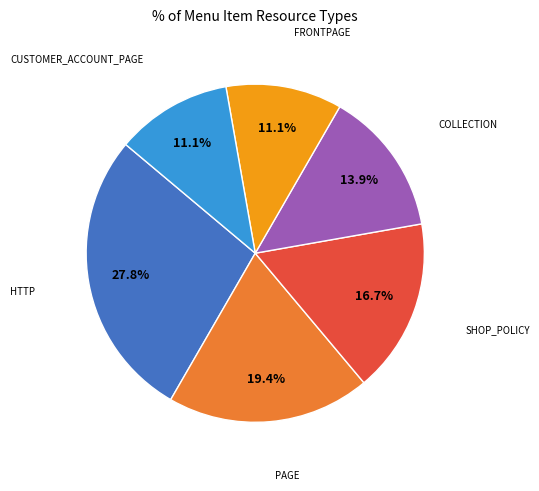

Is there a majority slice in this chart?

No